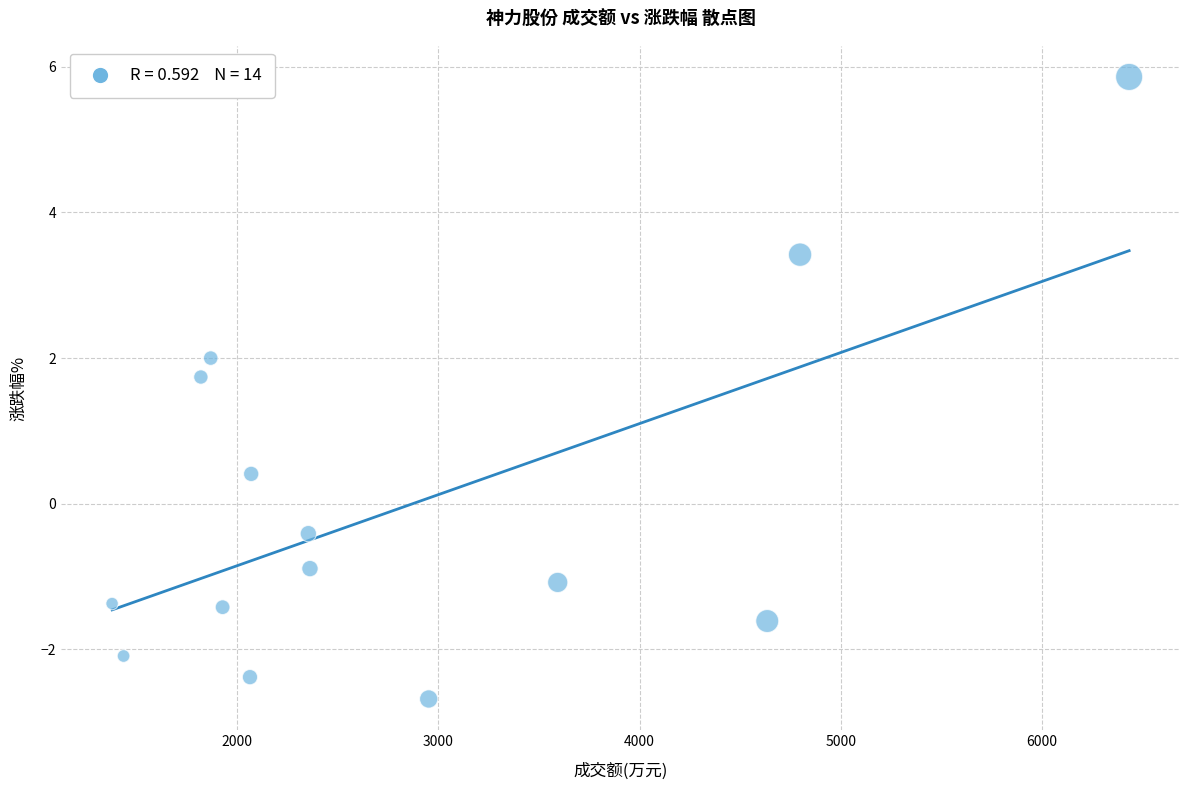

What Y value in the scatter plot is closest to 1?

0.4